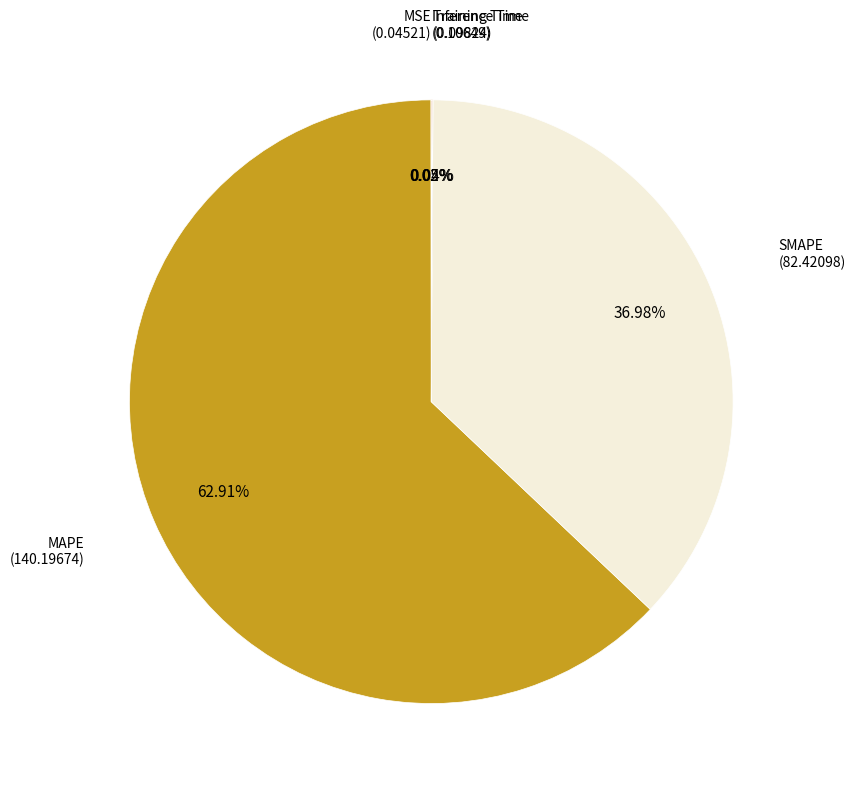

What percentage is the SMAPE slice, to the nearest percent?

37%